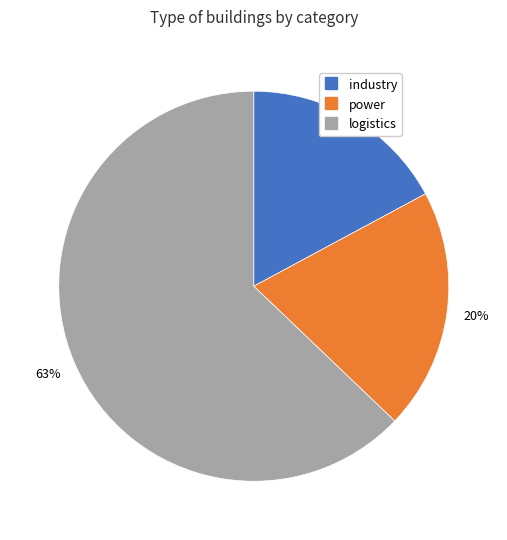

Is power the majority of the pie?

No